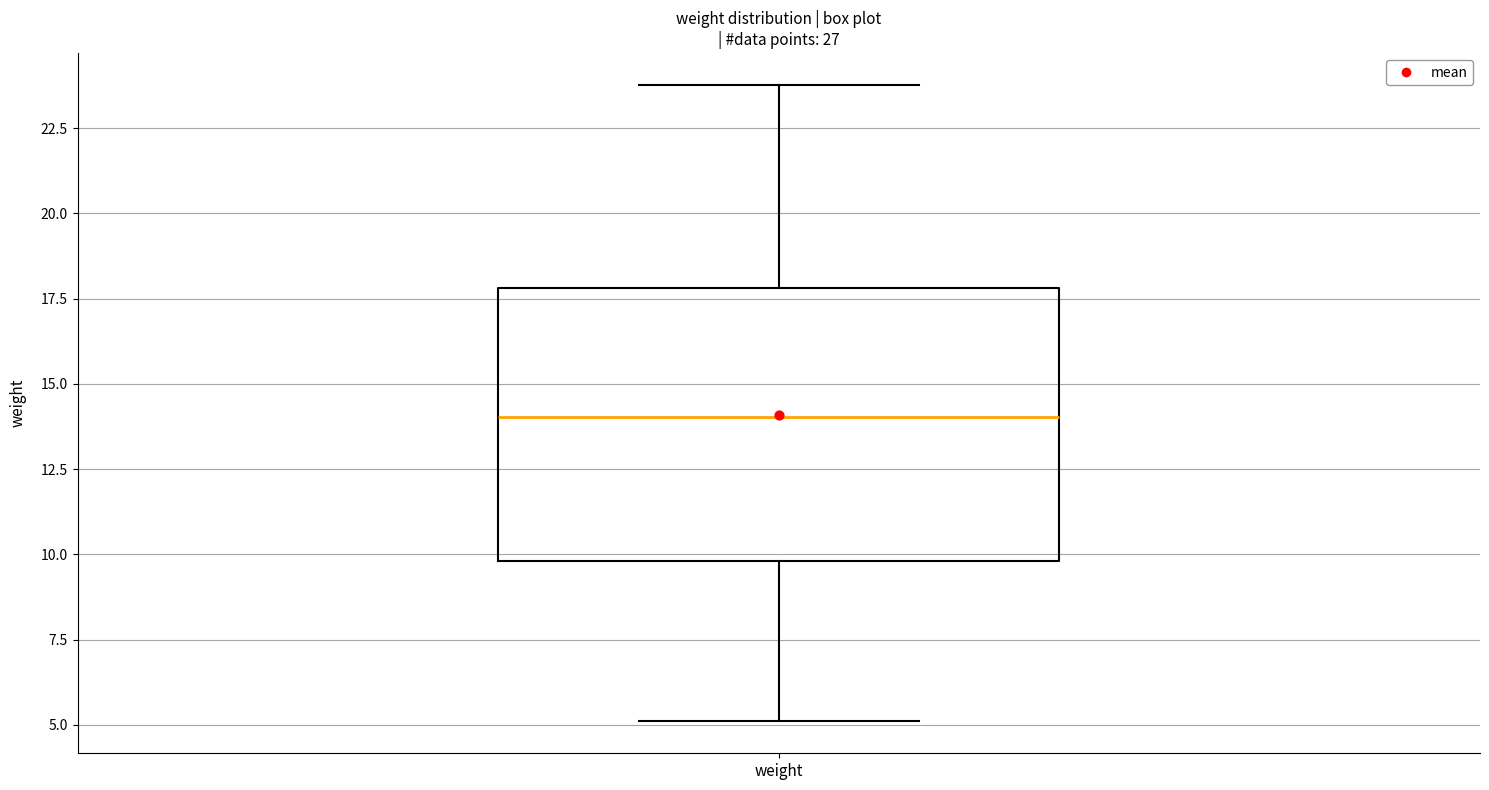

Transcribe this box plot: give where the median line is, the range the box spans, and where the two whiskers end, as read against the y-axis. The values are not printed on the chart, so give them approximately, as read against the axis.

median 14, box 10 to 18, whiskers 5 to 24